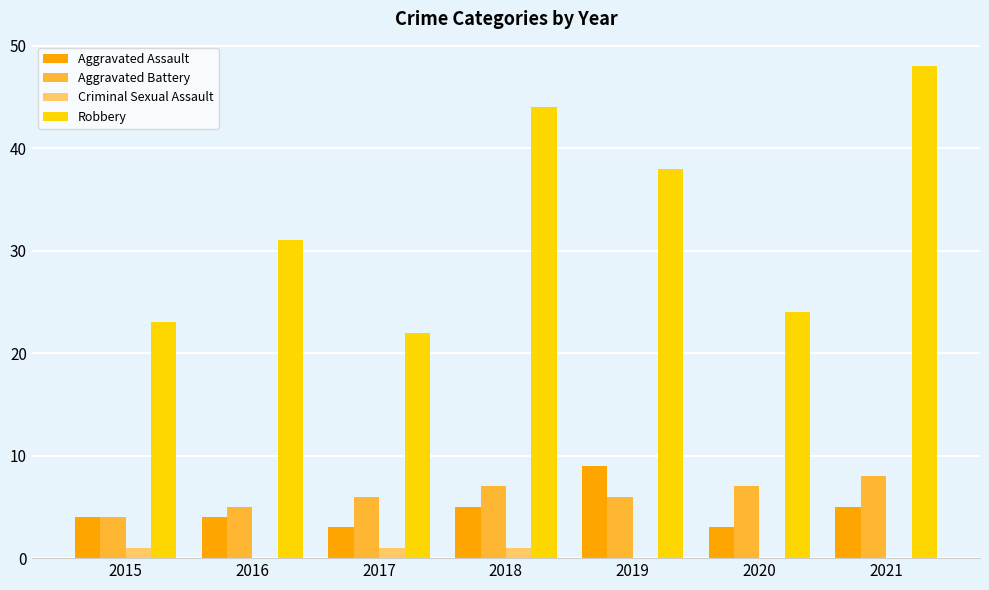

True or false: Aggravated Battery has a value of 2 at 2016.

False